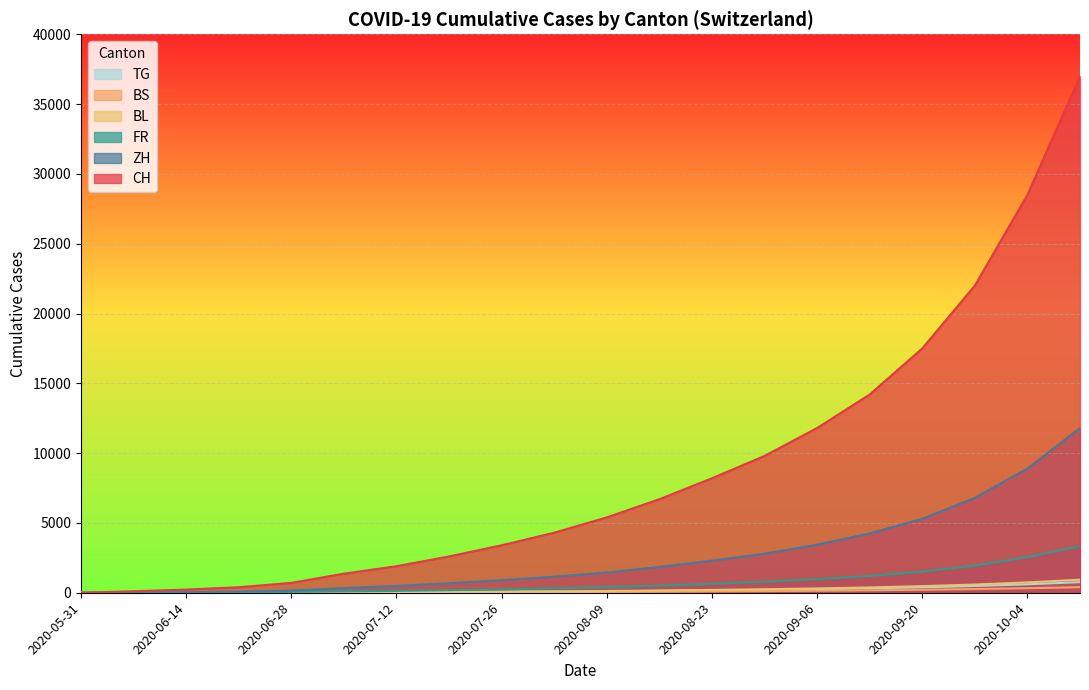

What is the average value of the BL series?

225